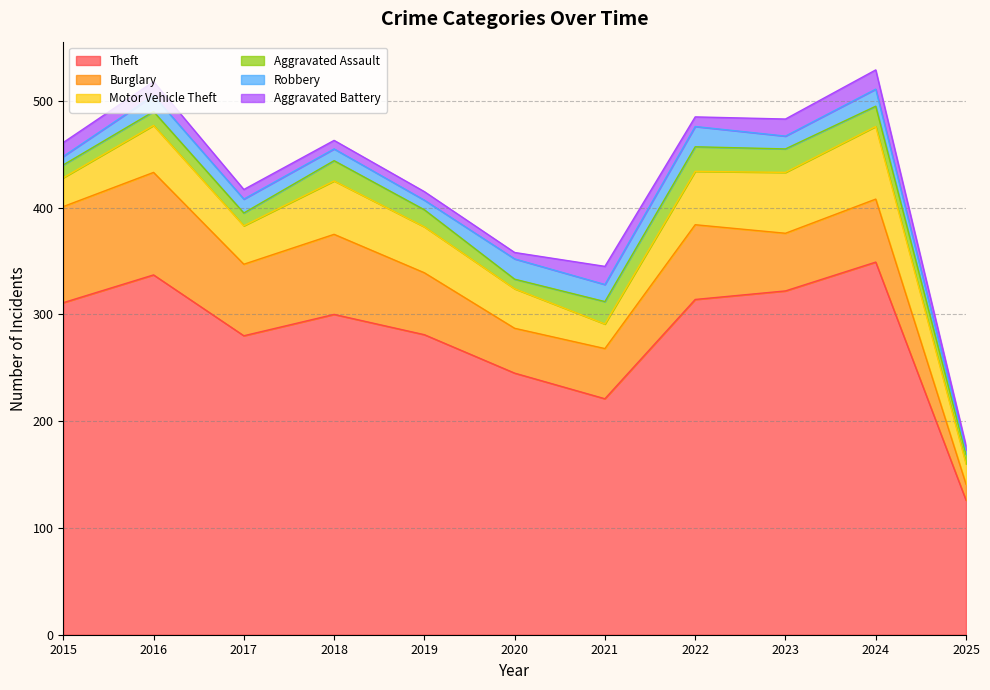

What is the approximate value of Aggravated Battery at 2017, to the nearest 5?

10